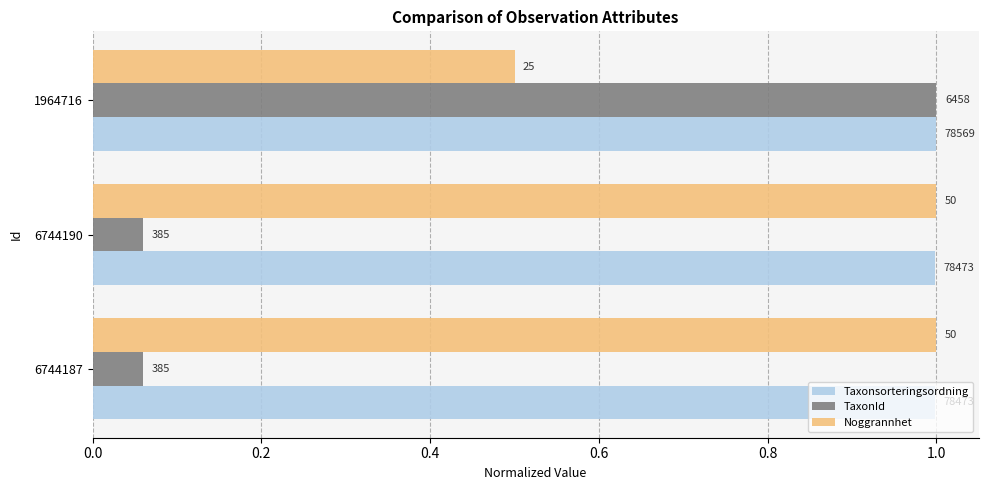

What is the difference between the maximum and minimum values in the Noggrannhet series?

0.5